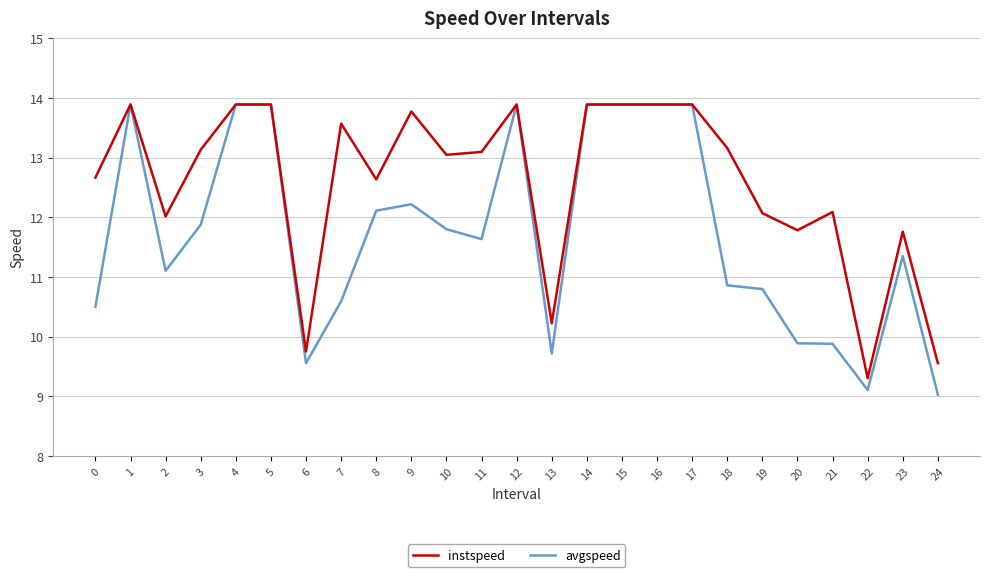

Between 4 and 20, which series saw the biggest shift?

avgspeed